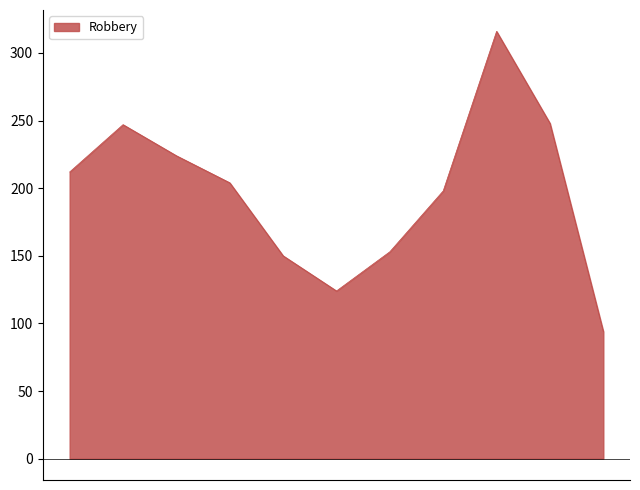

What is the greatest value displayed?

316